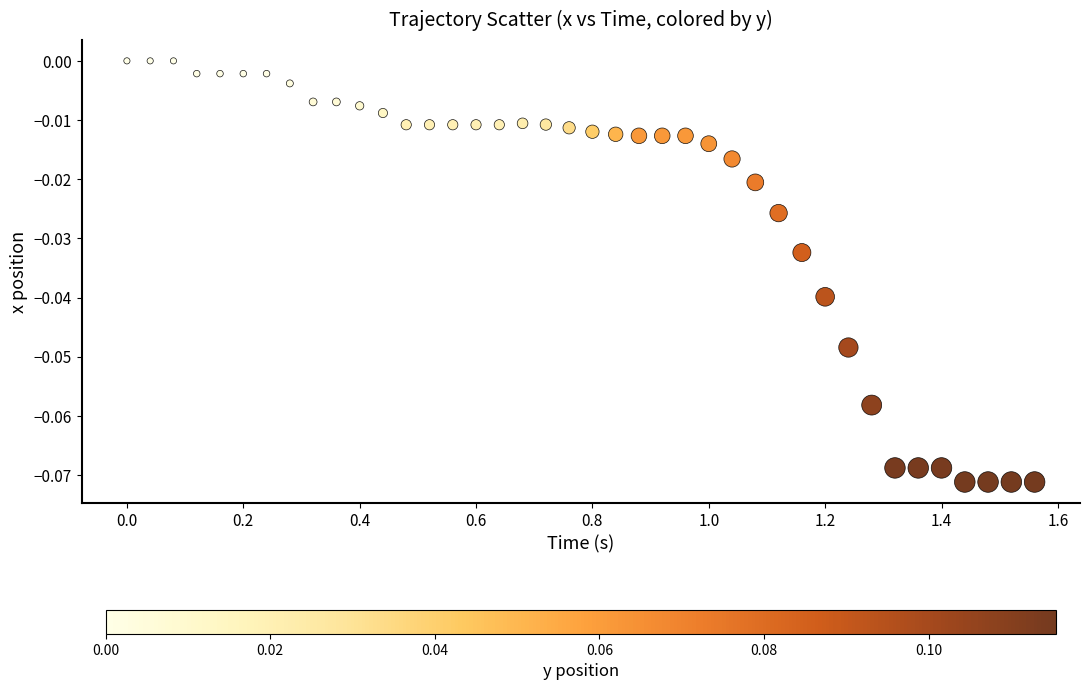

What is the range of X values (max minus min)?

1.6